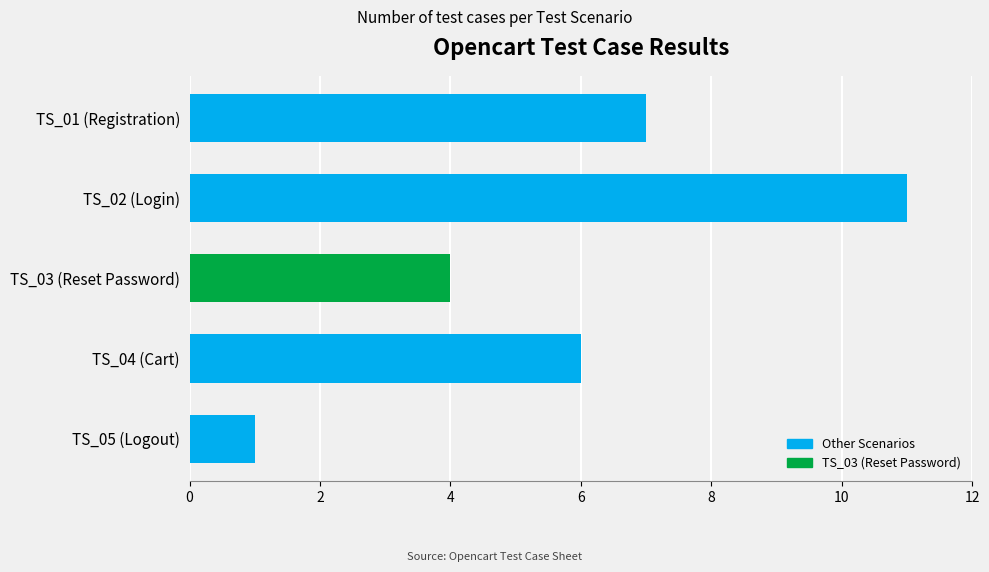

Rank the categories by value from lowest to highest.

TS_05 (Logout), TS_03 (Reset Password), TS_04 (Cart), TS_01 (Registration), TS_02 (Login)